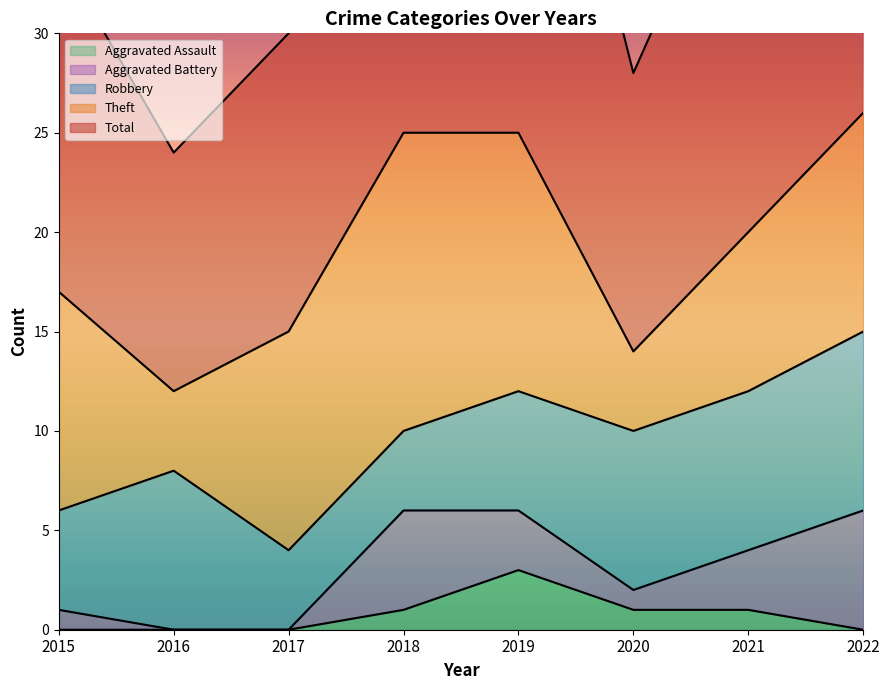

What is the total value across all series at 2021?

41